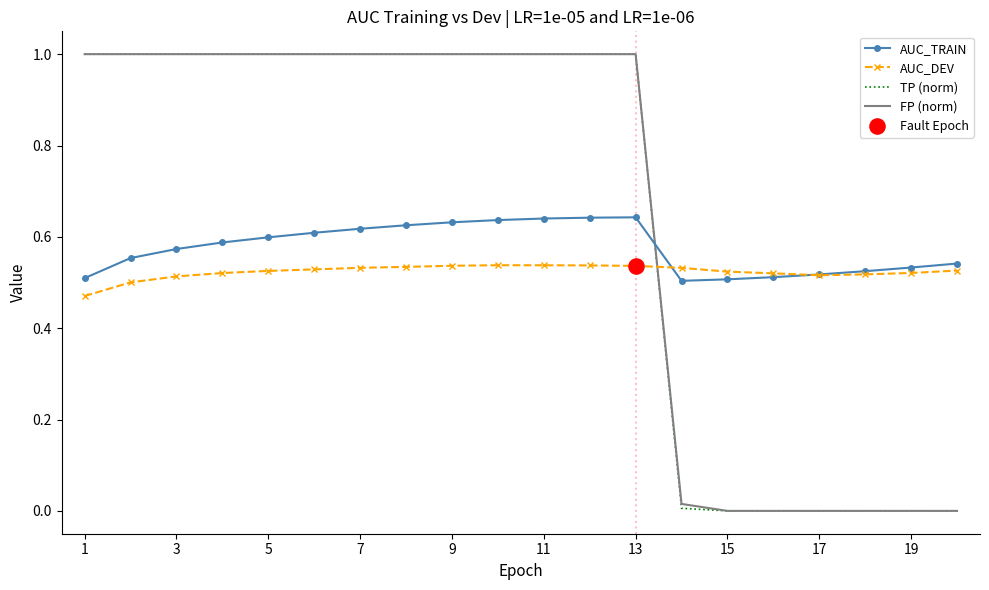

After their last crossing, which series has the higher values: FP (norm) or AUC_DEV?

AUC_DEV